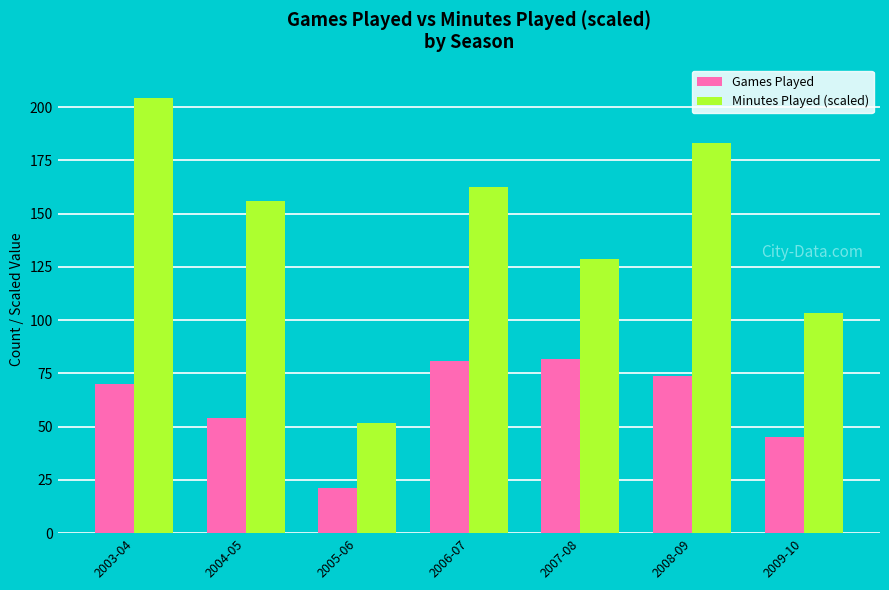

What is the difference between the Games Played values at 2008-09 and 2009-10?

29.0